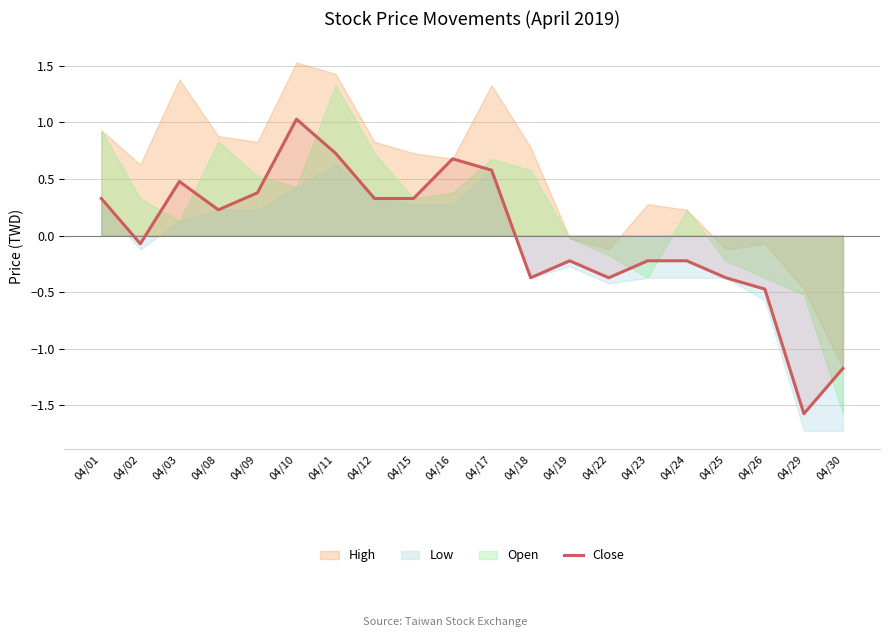

How many positive values are there?

10